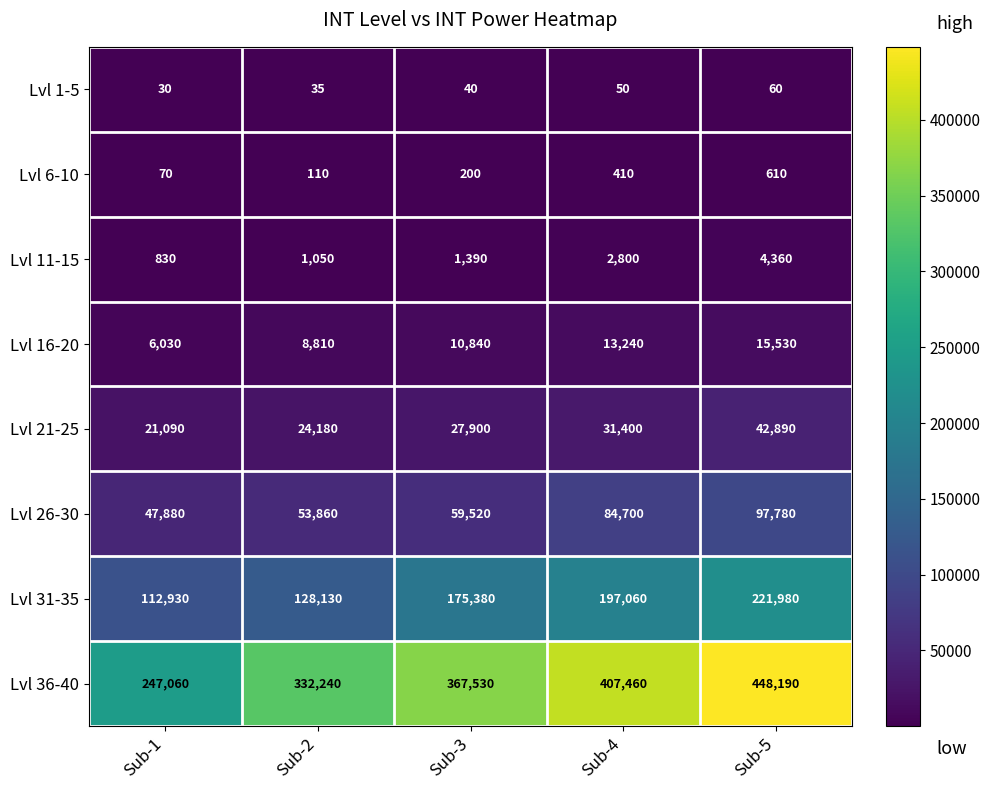

What is the difference between the maximum and second lowest values in the Lvl 36-40 series?

115950